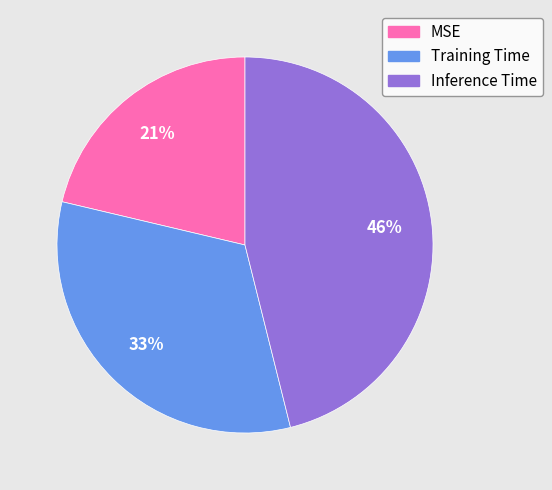

How many slices are in this pie chart?

3